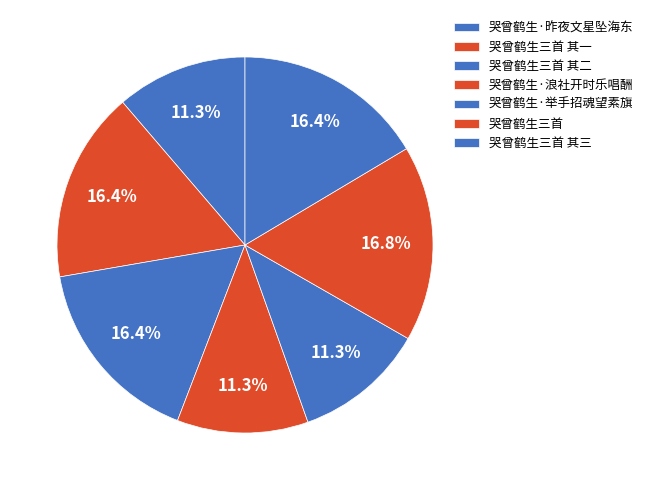

What is the largest slice in the pie chart?

哭曾鹤生三首